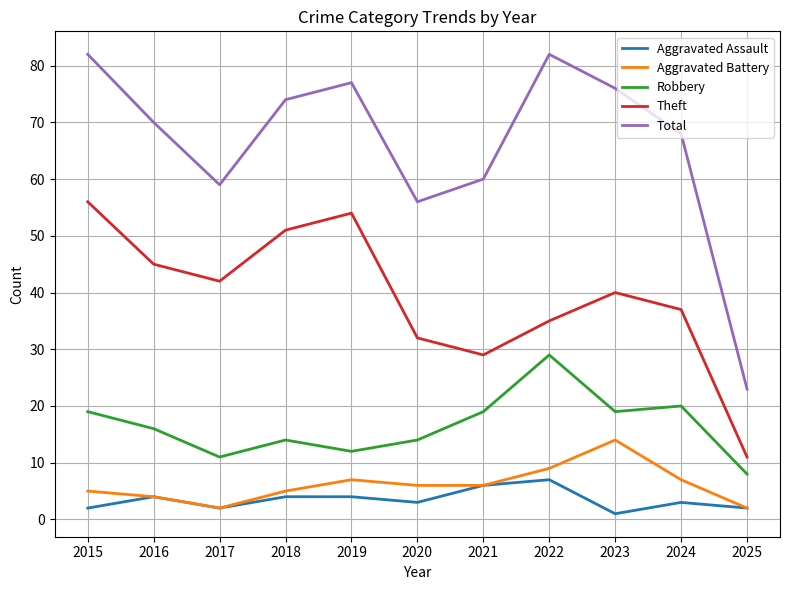

Is it true that Aggravated Assault equals 7 at 2022?

True